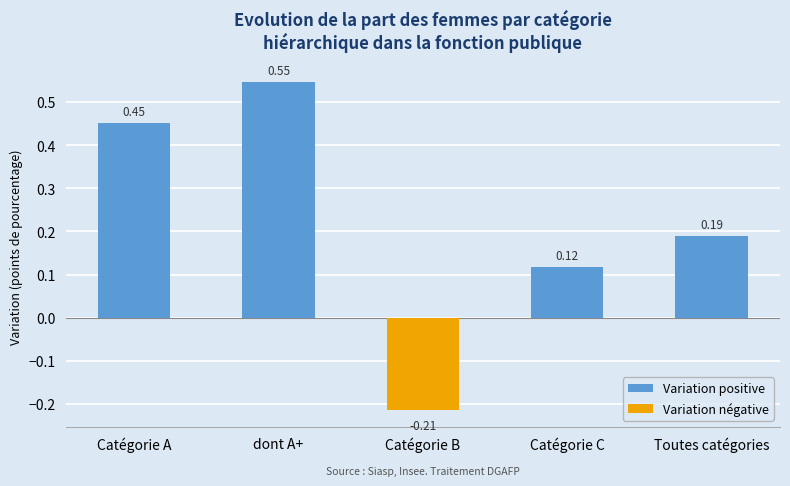

What is the label of the 3rd bar from the left?

Catégorie B